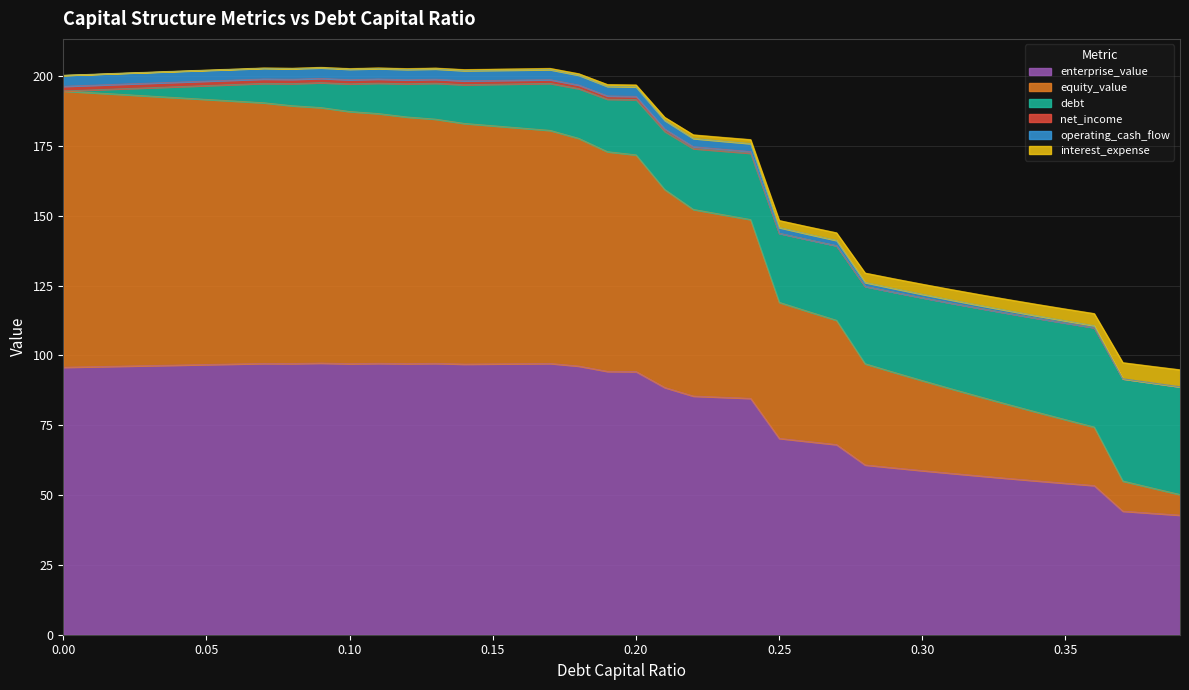

What is the lowest value of the enterprise_value series?

42.8